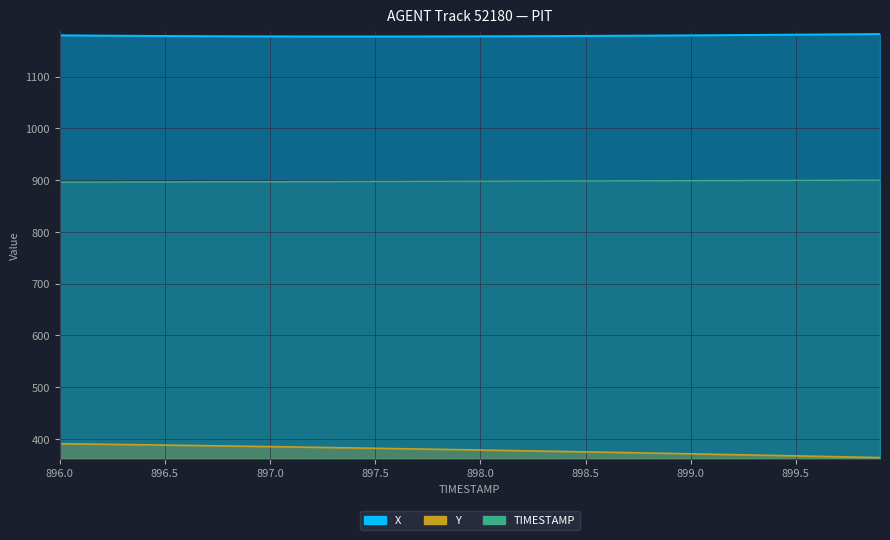

Reading left to right, extract all data points from this chart.

X: 1179.8	1179.5	1179.2	1179.0	1178.7	1178.5	1178.3	1178.1	1178.0	1177.9	1177.8	1177.7	1177.6	1177.6	1177.6	1177.6	1177.6	1177.7	1177.7	1177.8	1177.9	1178.0	1178.2	1178.3	1178.5	1178.7	1178.9	1179.1	1179.3	1179.5	1179.8	1180.0	1180.3	1180.5	1180.8	1181.1	1181.4	1181.7	1182.0	1182.3
Y: 390.7	390.1	389.6	389.1	388.5	388.0	387.4	386.8	386.2	385.6	385.0	384.4	383.8	383.1	382.5	381.8	381.2	380.5	379.8	379.1	378.5	377.8	377.0	376.3	375.6	374.9	374.1	373.4	372.6	371.9	371.1	370.3	369.6	368.8	368.0	367.1	366.3	365.5	364.6	363.8
TIMESTAMP: 896.0	896.1	896.2	896.3	896.4	896.5	896.6	896.7	896.8	896.9	897.0	897.1	897.2	897.3	897.4	897.5	897.6	897.7	897.8	897.9	898.0	898.1	898.2	898.3	898.4	898.5	898.6	898.7	898.8	898.9	899.0	899.1	899.2	899.3	899.4	899.5	899.6	899.7	899.8	899.9